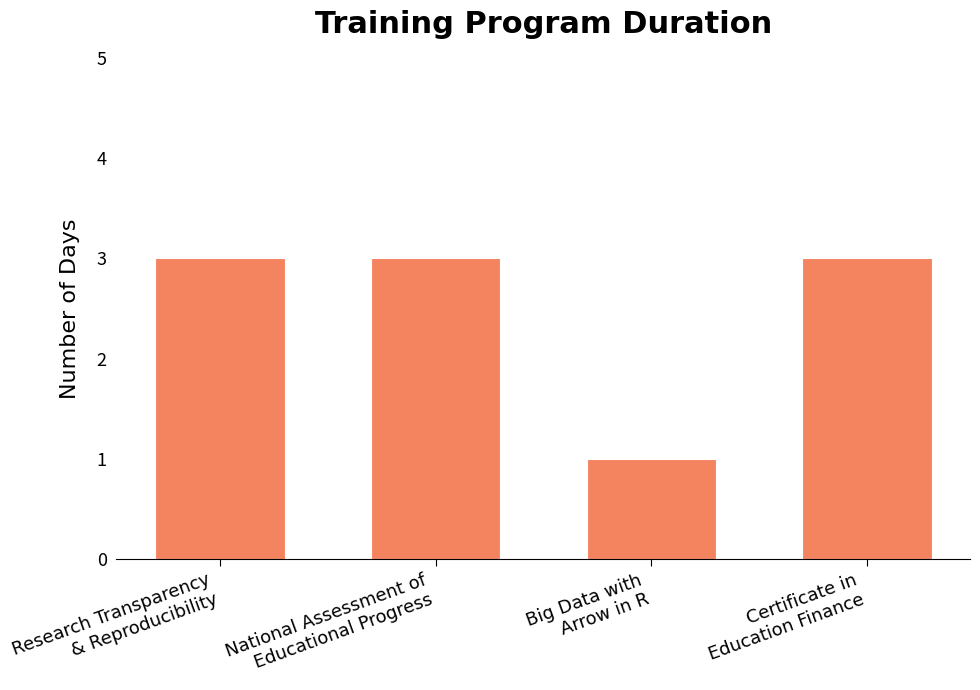

What is the label of the 3rd bar from the left?

Big Data with
Arrow in R